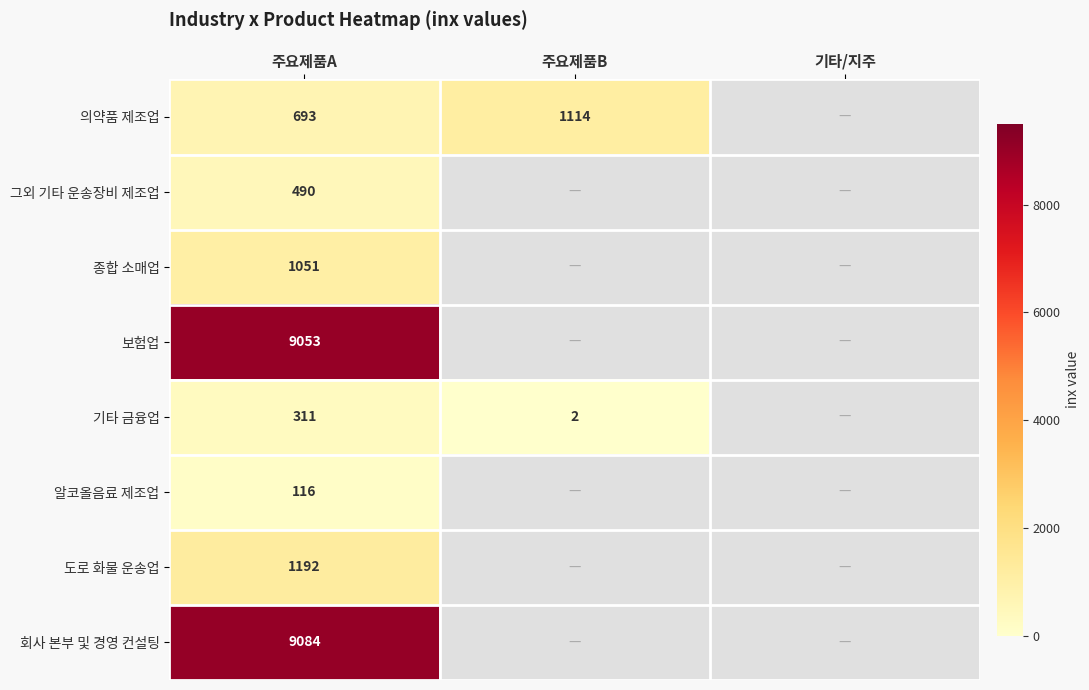

True or false: 회사 본부 및 경영 컨설팅 has a value of 5377 at 주요제품A.

False